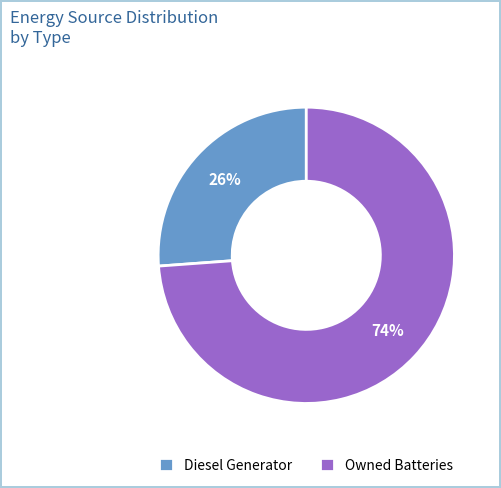

Rank the categories by value from highest to lowest.

Owned Batteries, Diesel Generator